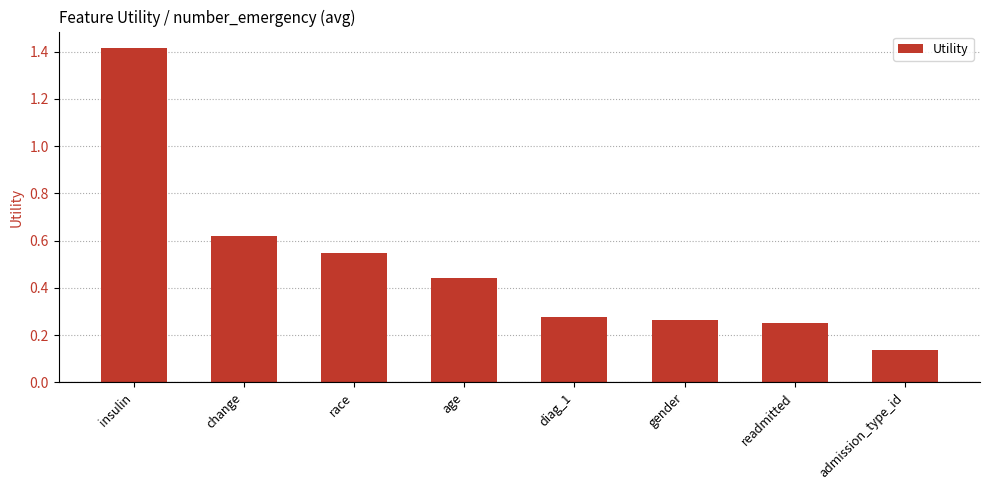

Does the chart contain any negative values?

No